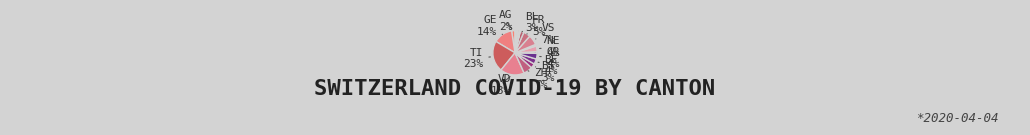

To the nearest percent, what is the average slice percentage?

5%